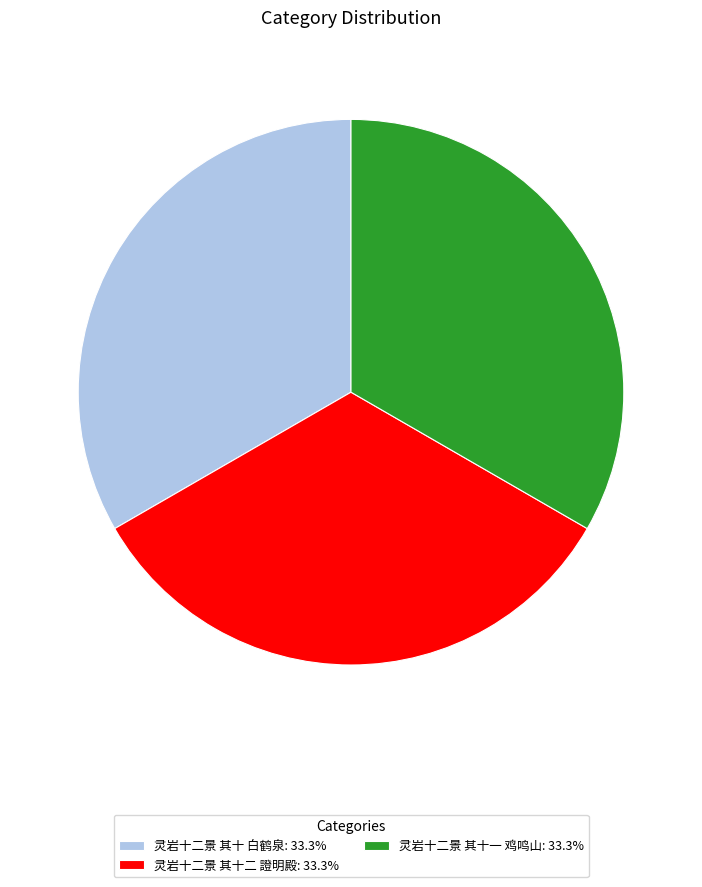

How many segments does this pie chart have?

3